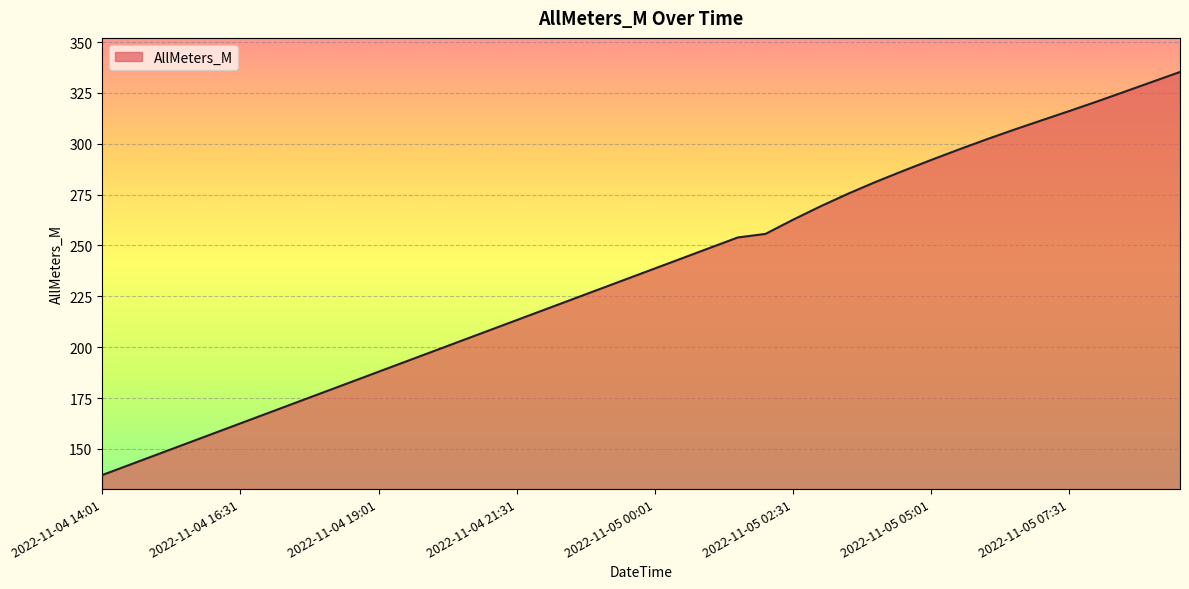

What is the smallest value displayed?

137.1